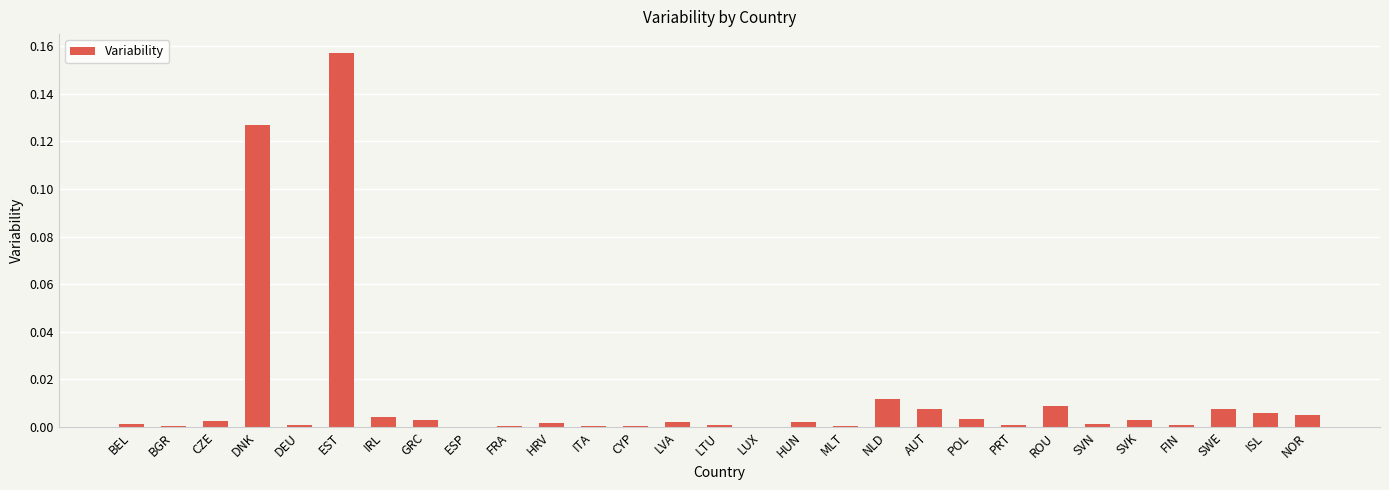

What is the sum of all values?

0.4